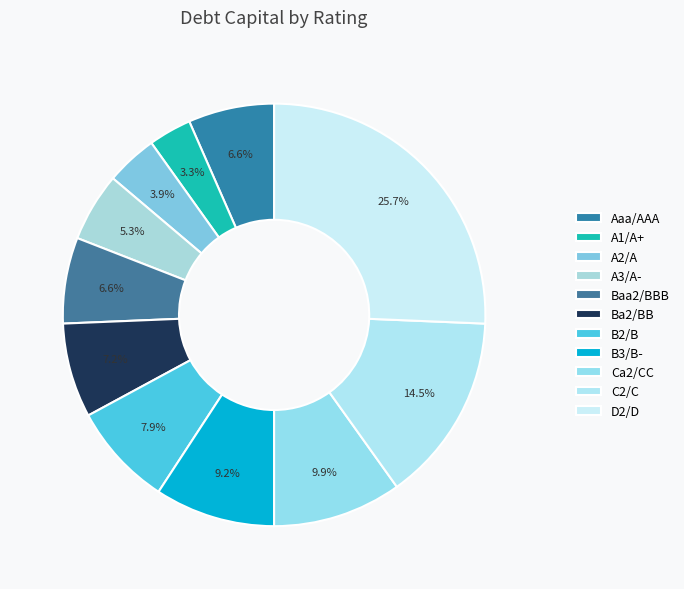

What percentage do Ca2/CC and B3/B- together represent?

19.1%